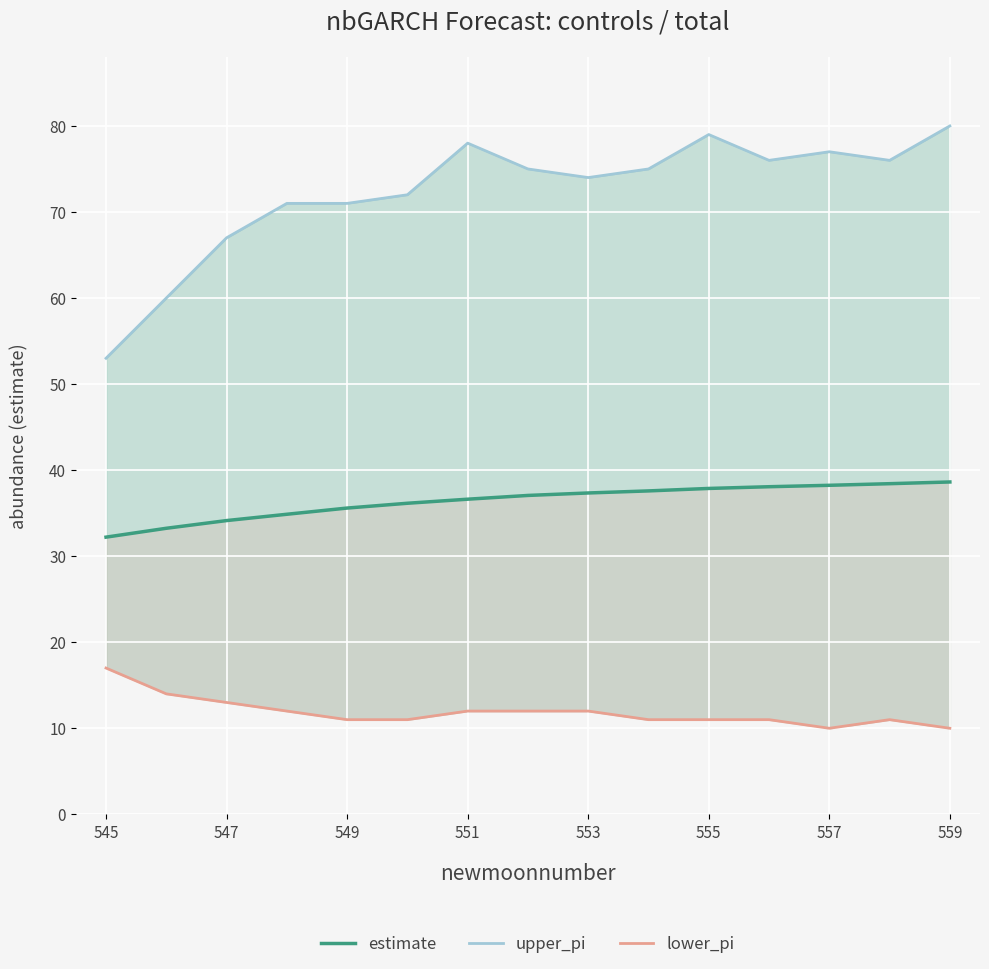

True or false: upper_pi and lower_pi intersect in this chart.

False